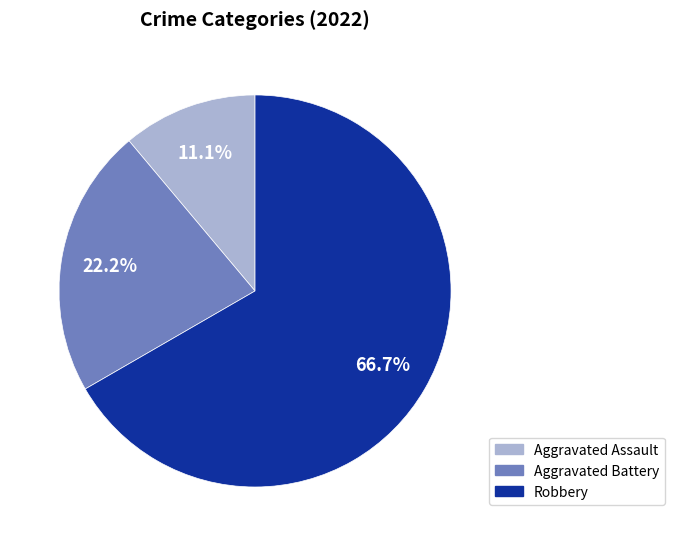

Is there a majority slice in this chart?

Yes